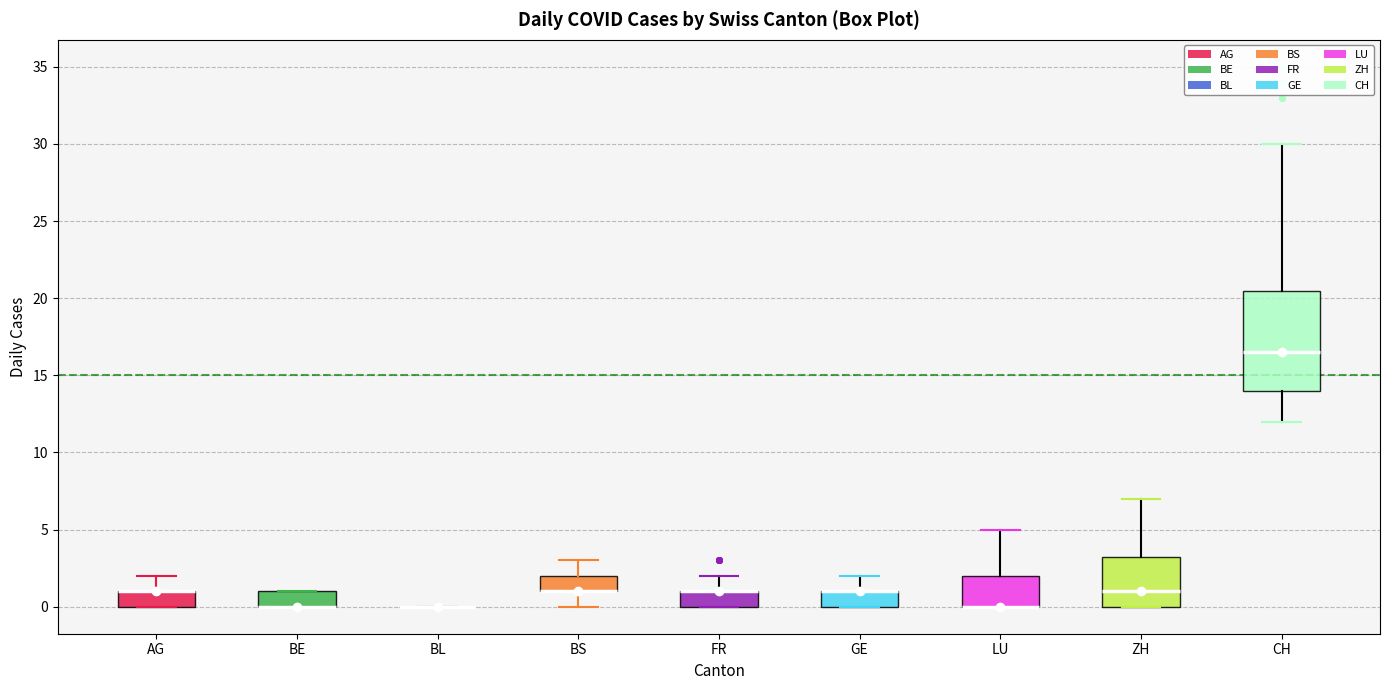

Reading left to right, read every box against the y-axis: the position of its median line, the range the box covers, and the ends of its whiskers. The values are not printed on the chart, so give them approximately, as read against the axis.

AG: median 1.0 (drawn on the box's upper edge), box 0.0 to 1.0, whiskers 0.0 to 2.0
BE: median 0.0 (drawn on the box's lower edge), box 0.0 to 1.0, whiskers 0.0 to 1.0
BL: box collapsed to a line at 0.0, whiskers 0.0 to 0.0
BS: median 1.0 (drawn on the box's lower edge), box 1.0 to 2.0, whiskers 0.0 to 3.0
FR: median 1.0 (drawn on the box's upper edge), box 0.0 to 1.0, whiskers 0.0 to 2.0
GE: median 1.0 (drawn on the box's upper edge), box 0.0 to 1.0, whiskers 0.0 to 2.0
LU: median 0.0 (drawn on the box's lower edge), box 0.0 to 2.0, whiskers 0.0 to 5.0
ZH: median 1.0, box 0.0 to 3.5, whiskers 0.0 to 7.0
CH: median 16.5, box 14.0 to 20.5, whiskers 12.0 to 30.0